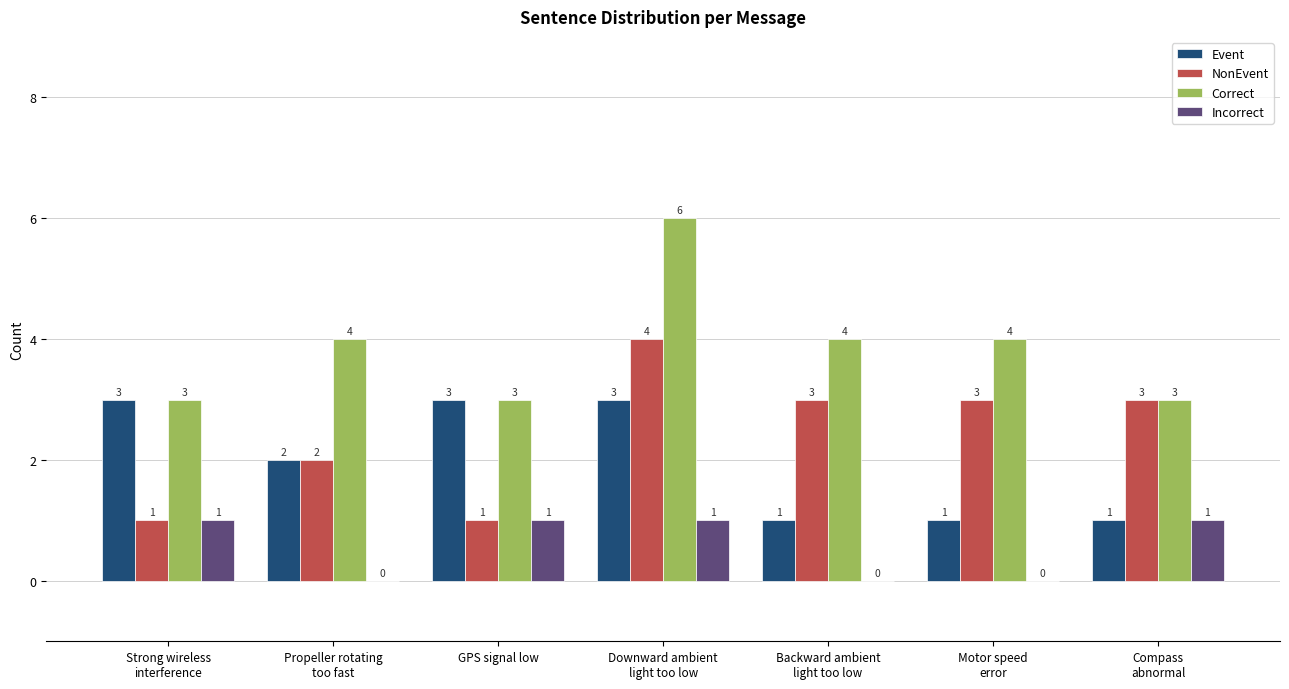

What is the total value across all series at Strong wireless
interference?

8